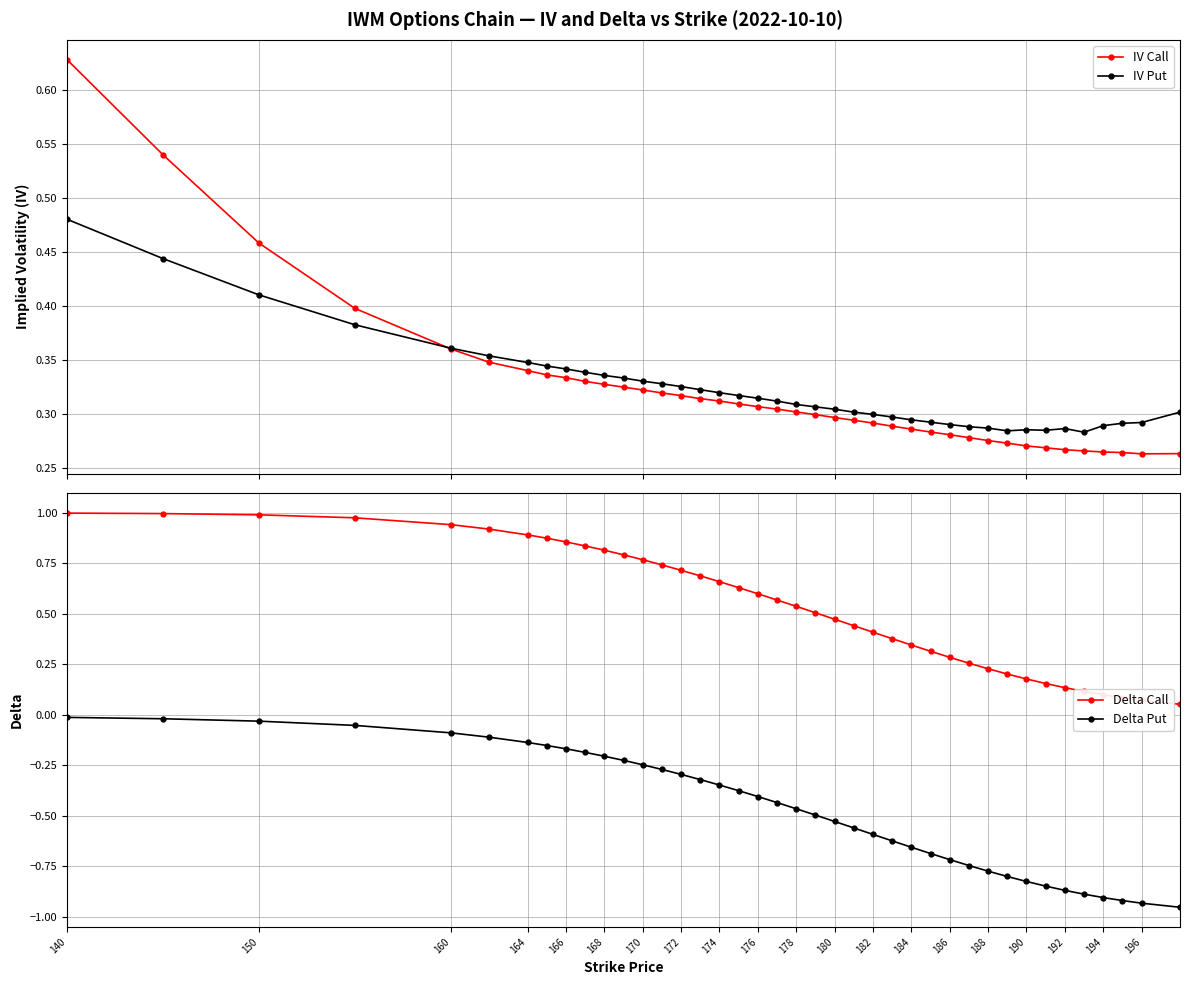

True or false: IV Put has more than 0 interior local peaks.

True